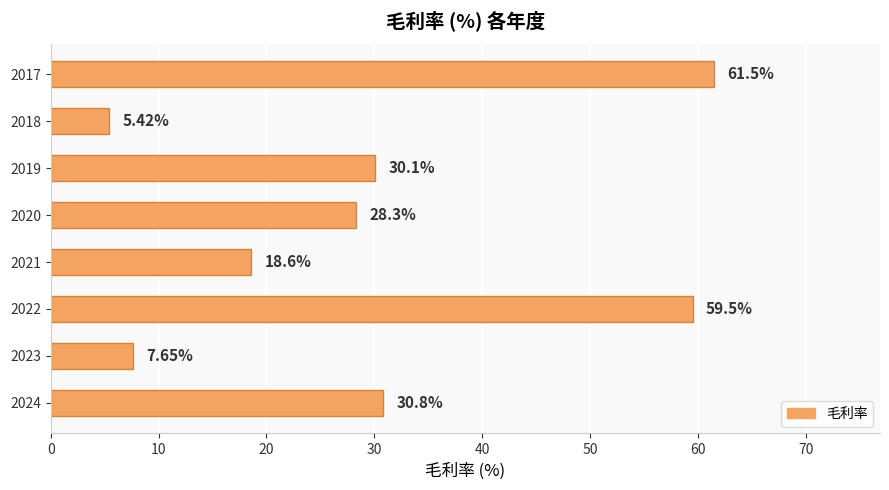

What is the average value?

30.2